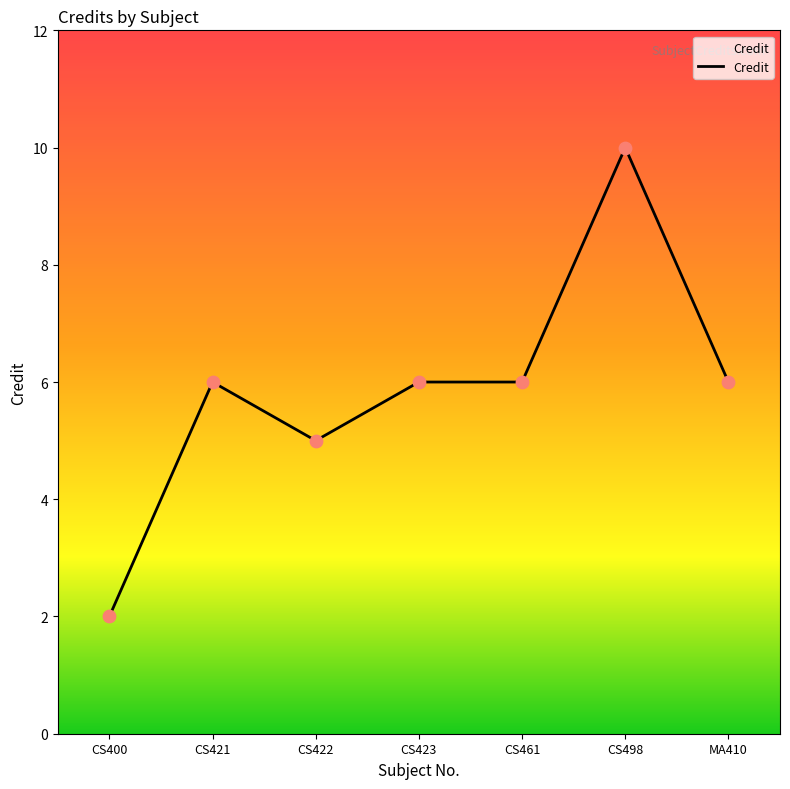

Which has a higher value, CS423 or CS400?

CS423